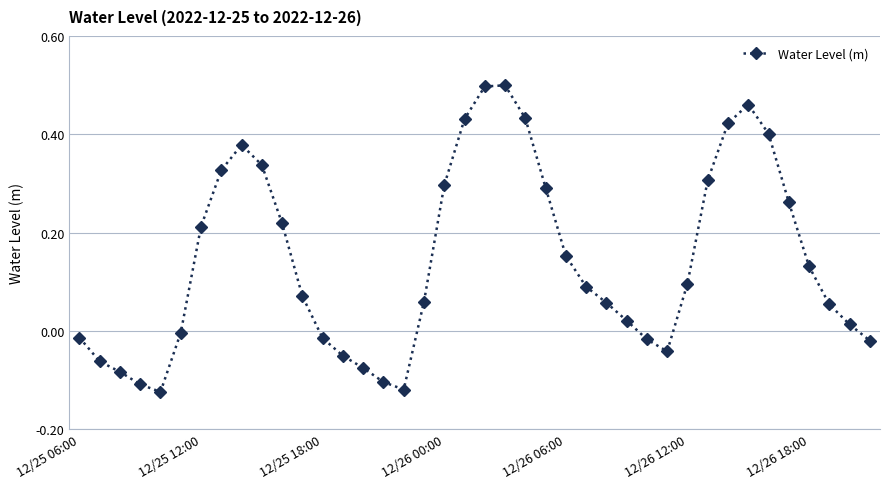

Does the chart display data point markers on the line(s)?

Yes